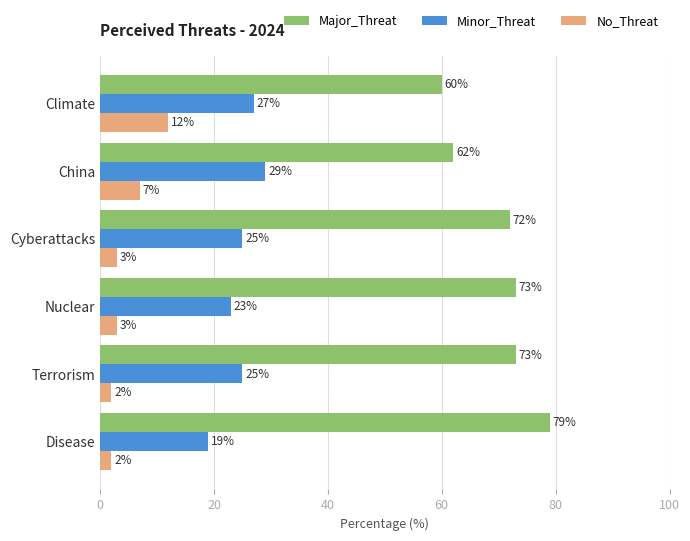

Is the value of No_Threat at China greater than the value of Major_Threat at Cyberattacks?

No